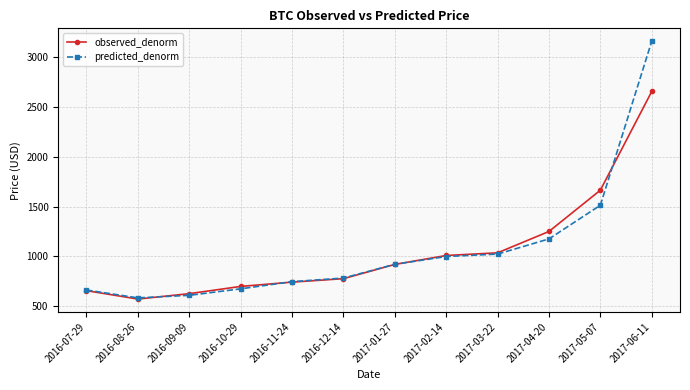

What is the greatest value displayed?

3162.0